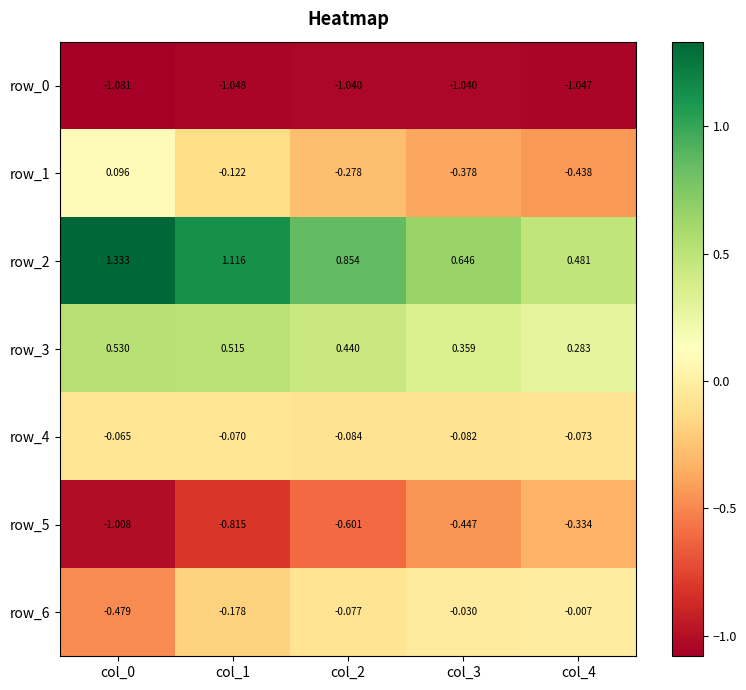

At how many categories does at least one series exceed 0?

5